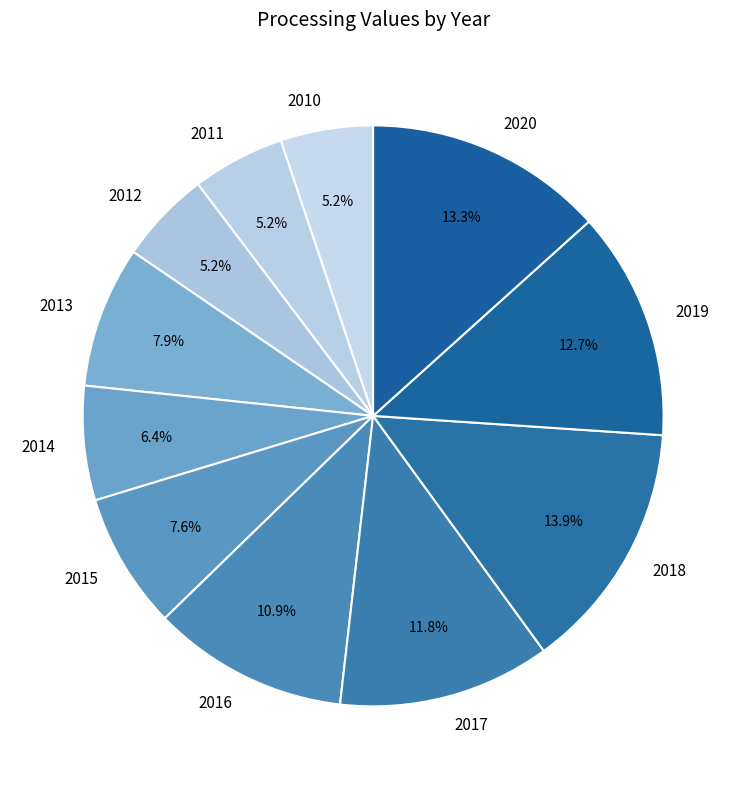

How many slices are in this pie chart?

11